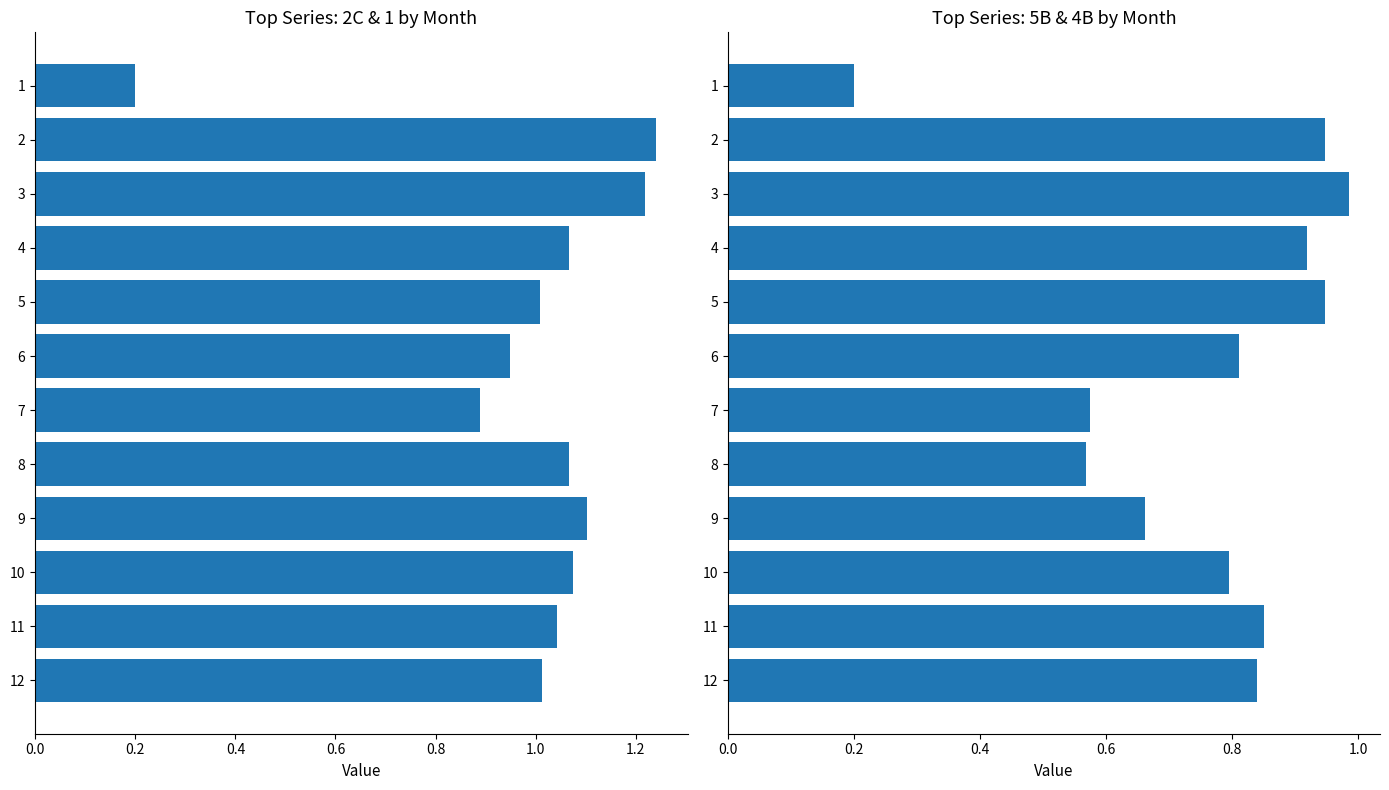

What is the value of the avg(5B, 4B) bar at the 11th from the left?

0.9